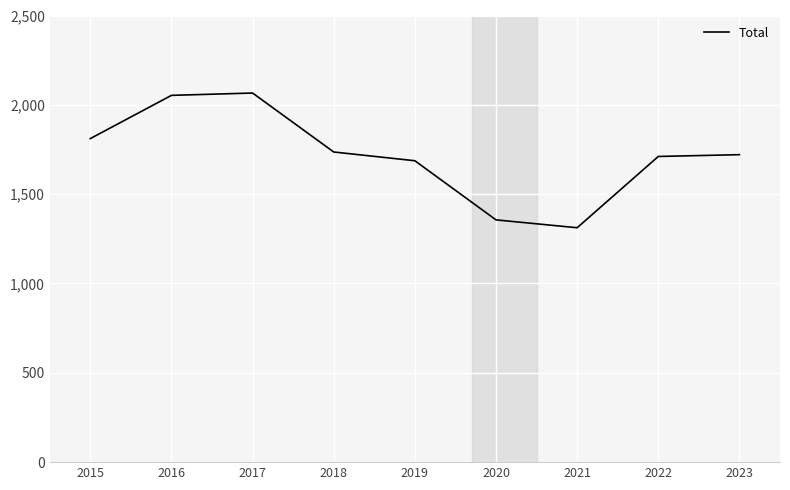

What is the change in value from 2017 to 2020?

-710